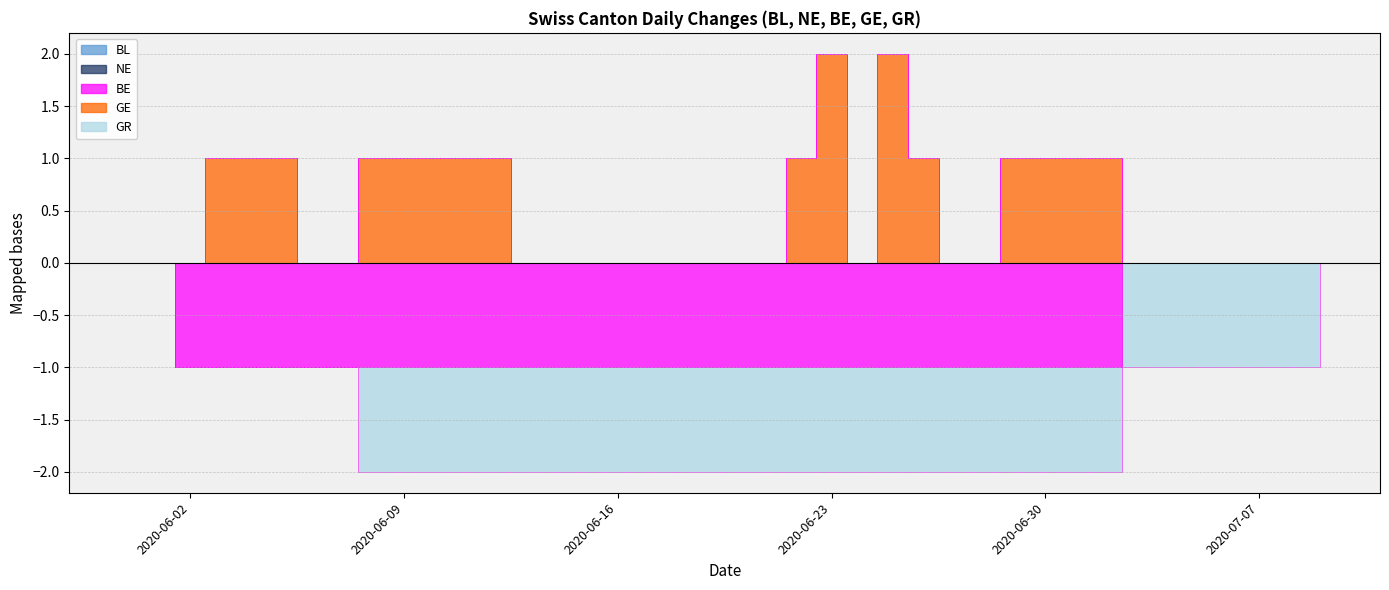

Reading left to right, list all the values displayed in this chart.

BL: 0	0	0	0	0	0	0	0	0	0	0	0	0	0	0	0	0	0	0	0	0	0	0	0	0	0	0	0	0	0	0	0	0	0	0	0	0	0	0	0
NE: 0	0	0	0	0	0	0	0	0	0	0	0	0	0	0	0	0	0	0	0	0	0	0	0	0	0	0	0	0	0	0	0	0	0	0	0	0	0	0	0
BE: 0	0	-1	-1	-1	-1	-1	-1	-1	-1	-1	-1	-1	-1	-1	-1	-1	-1	-1	-1	-1	-1	-1	-1	-1	-1	-1	-1	-1	-1	-1	-1	-1	0	0	0	0	0	0	0
GE: 0	0	0	1	1	1	0	0	1	1	1	1	1	0	0	0	0	0	0	0	0	0	1	2	0	2	1	0	0	1	1	1	1	0	0	0	0	0	0	0
GR: 0	0	0	0	0	0	0	0	-1	-1	-1	-1	-1	-1	-1	-1	-1	-1	-1	-1	-1	-1	-1	-1	-1	-1	-1	-1	-1	-1	-1	-1	-1	-1	-1	-1	-1	-1	-1	-1